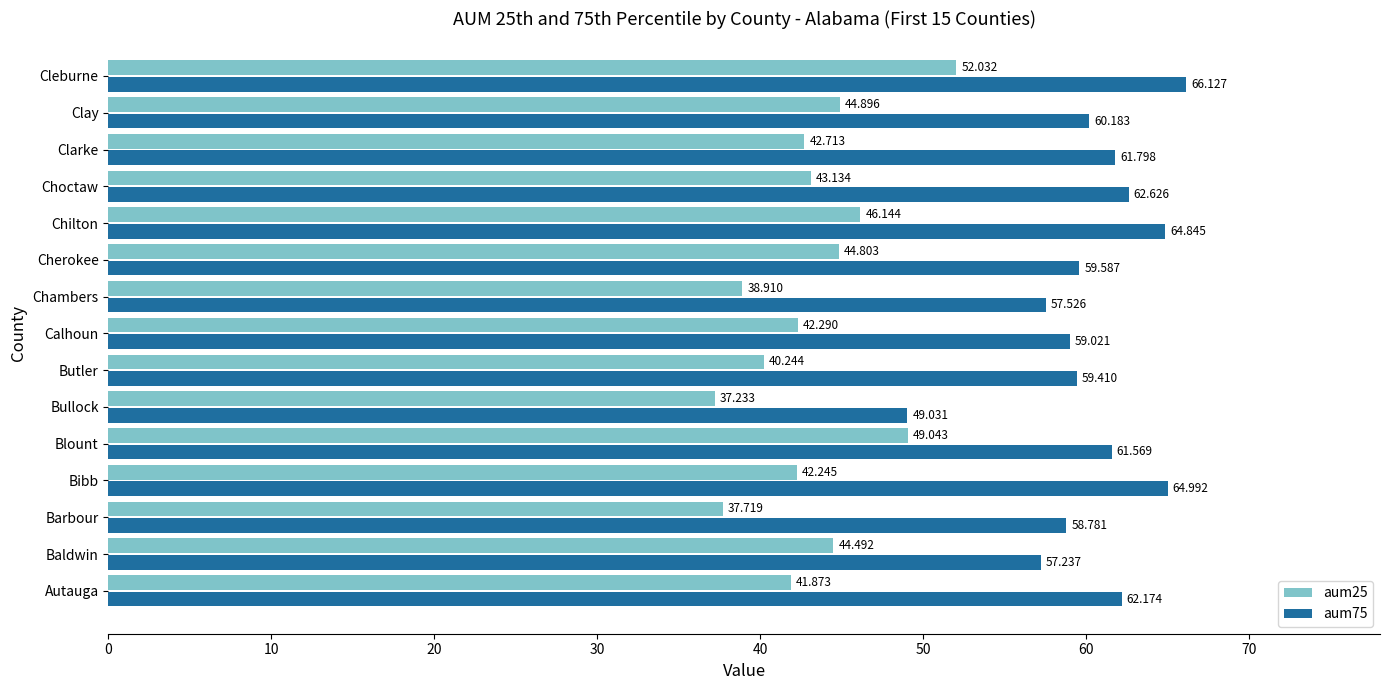

How many data points in aum75 are above 60?

8